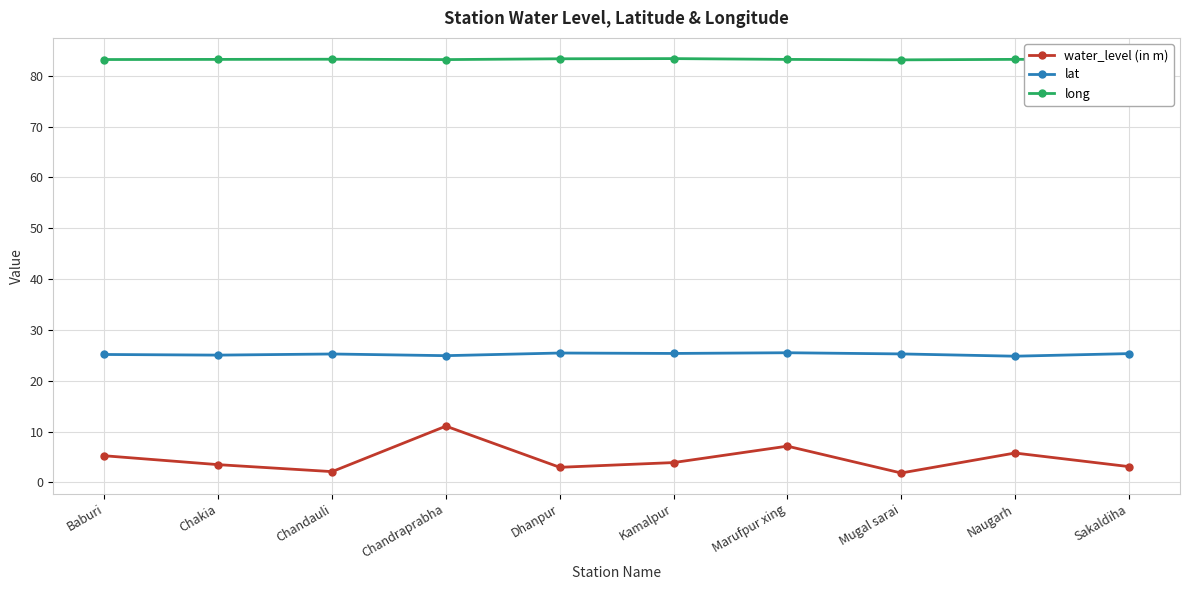

The long series shows 128.2 at Dhanpur. True or false?

False